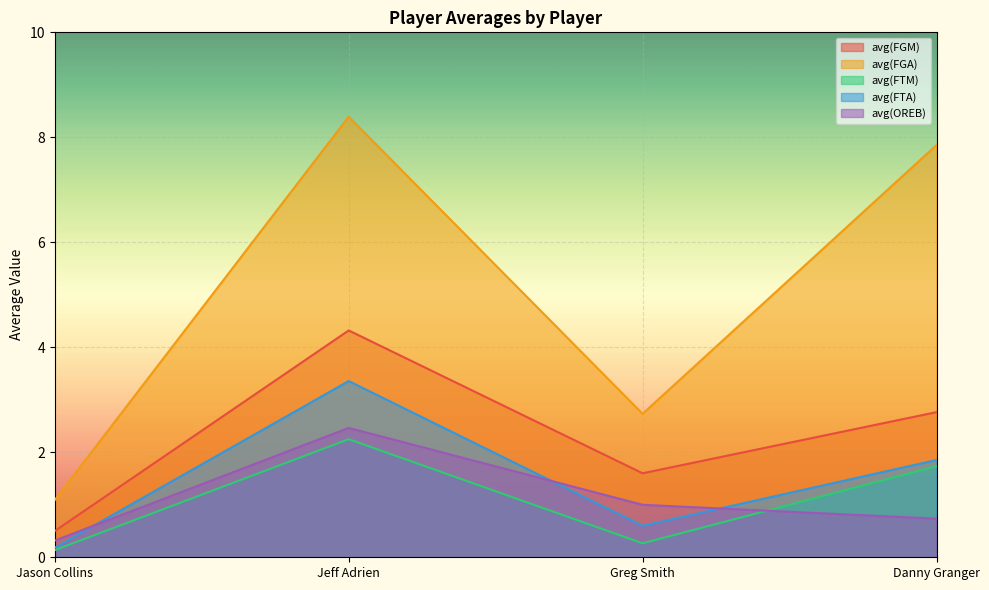

What is the label of the 2nd point from the right?

Greg Smith